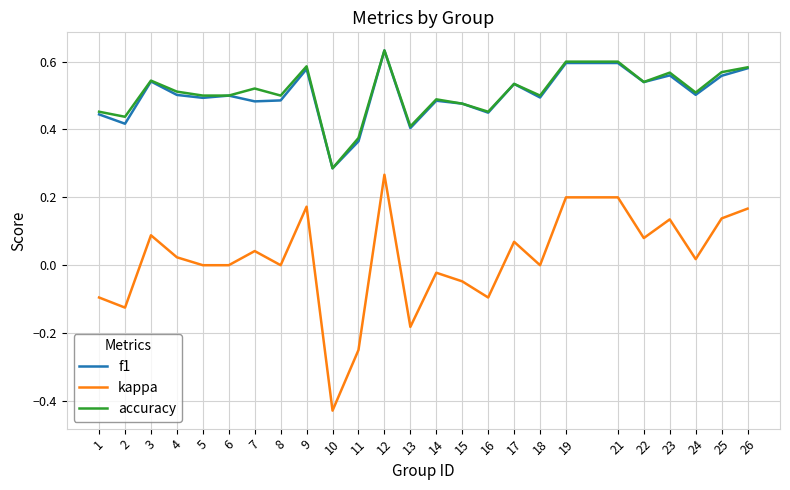

At how many categories does at least one series exceed 0?

25